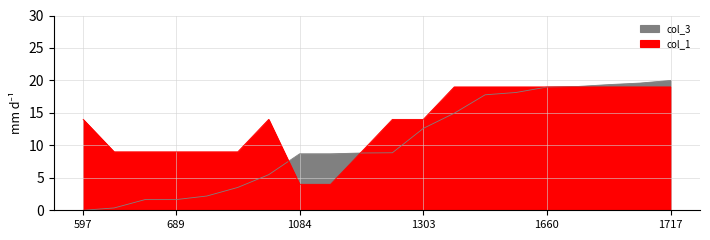

What is the spread (max minus min) of values at 1665?

0.1